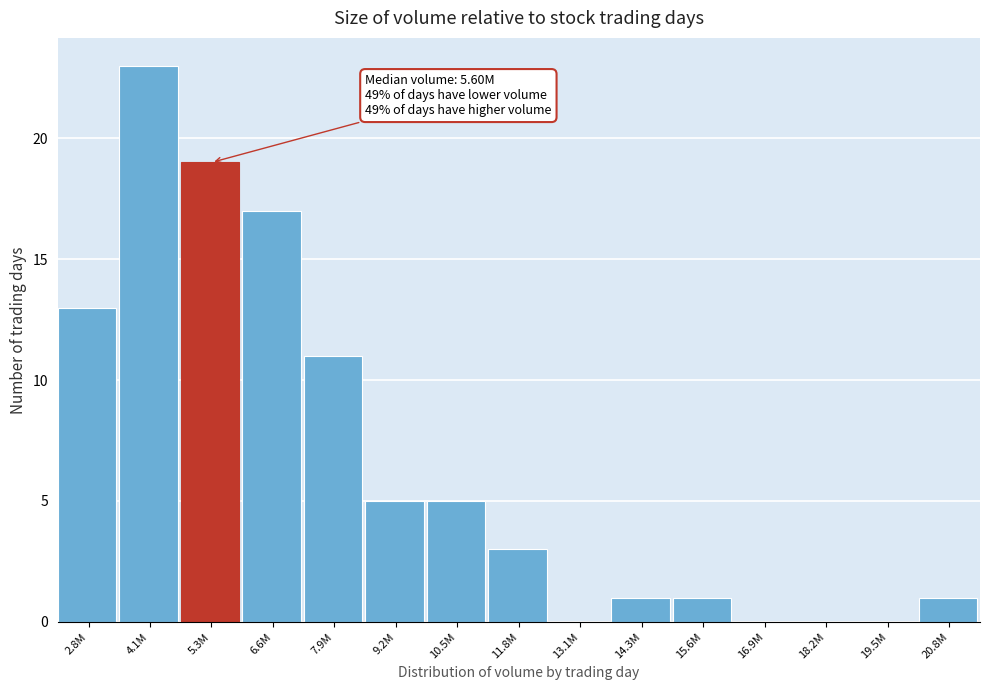

Reading left to right, transcribe all the data shown in this chart.

2.8M=13	4.1M=23	5.3M=19	6.6M=17	7.9M=11	9.2M=5	10.5M=5	11.8M=3	13.1M=0	14.3M=1	15.6M=1	16.9M=0	18.2M=0	19.5M=0	20.8M=1